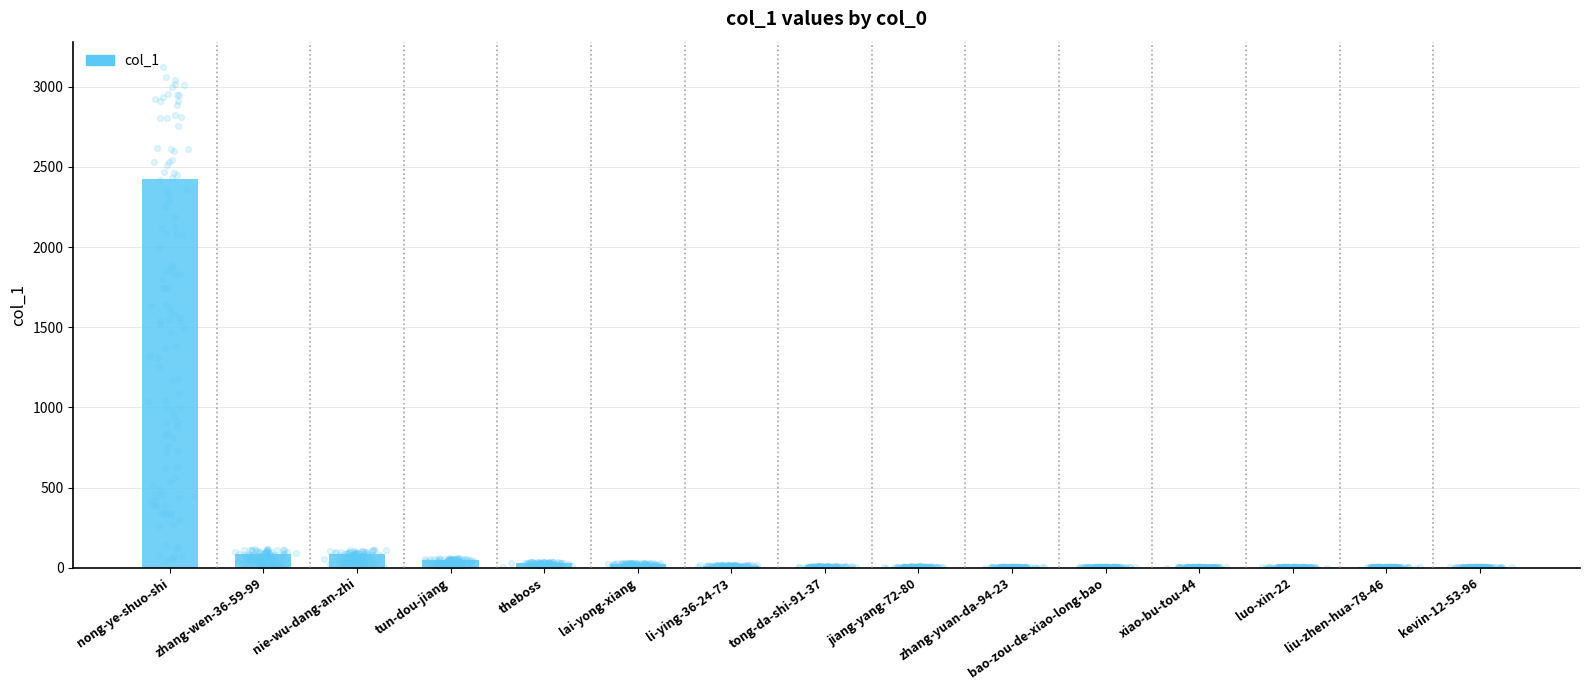

Approximately how many times larger is the value at nong-ye-shuo-shi compared to jiang-yang-72-80?

484.4